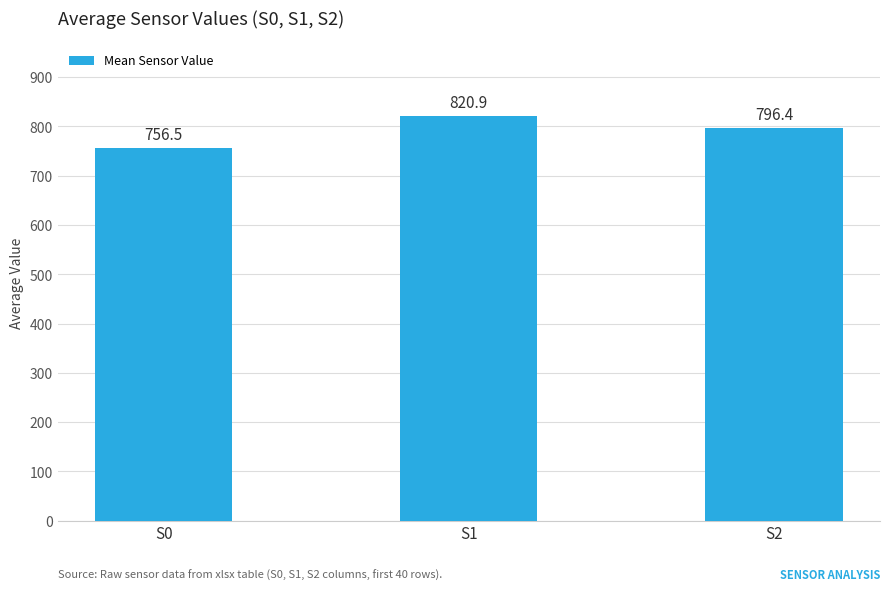

What is the average value?

791.2